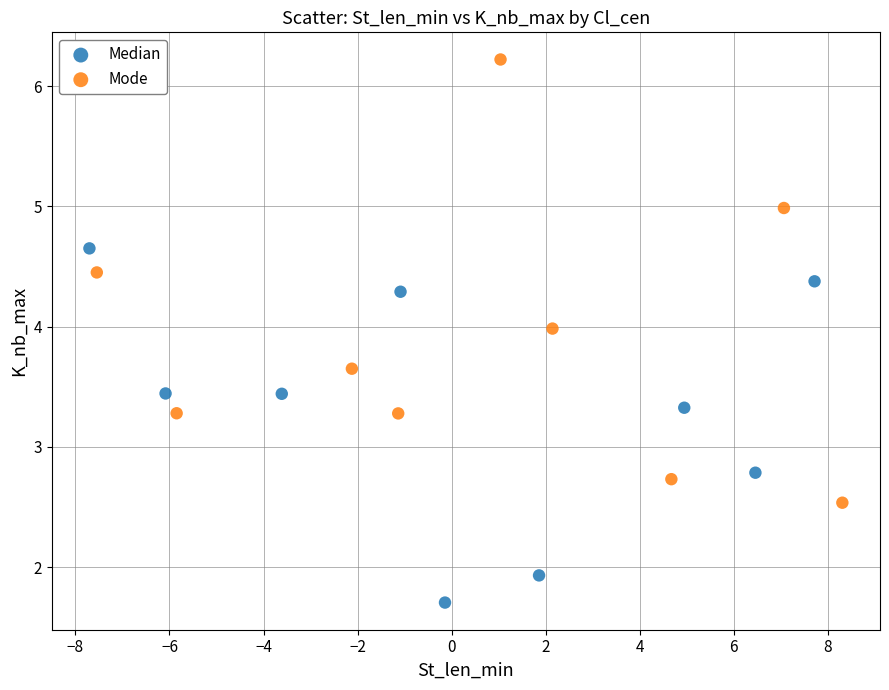

Which series has the widest spread of Y values?

Mode